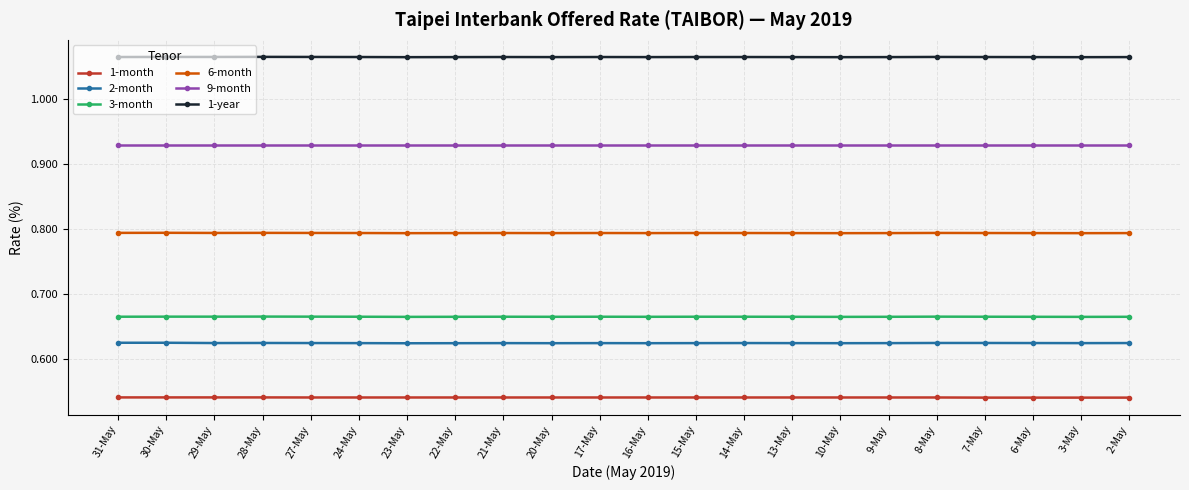

What is the label of the 13th point from the left?

15-May